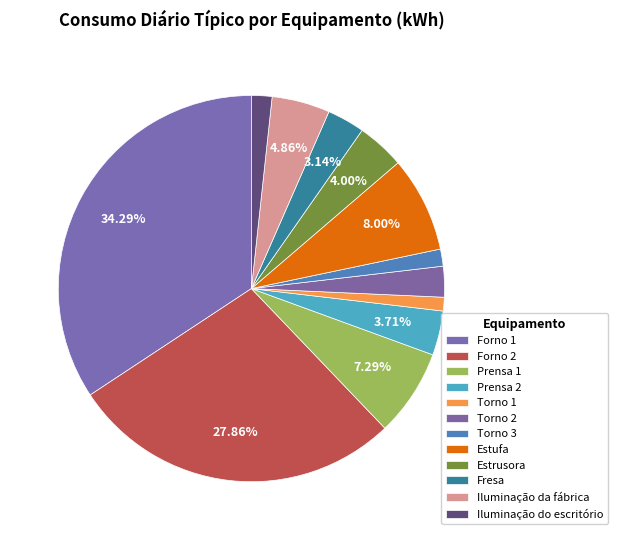

Count the number of slices in the pie.

12